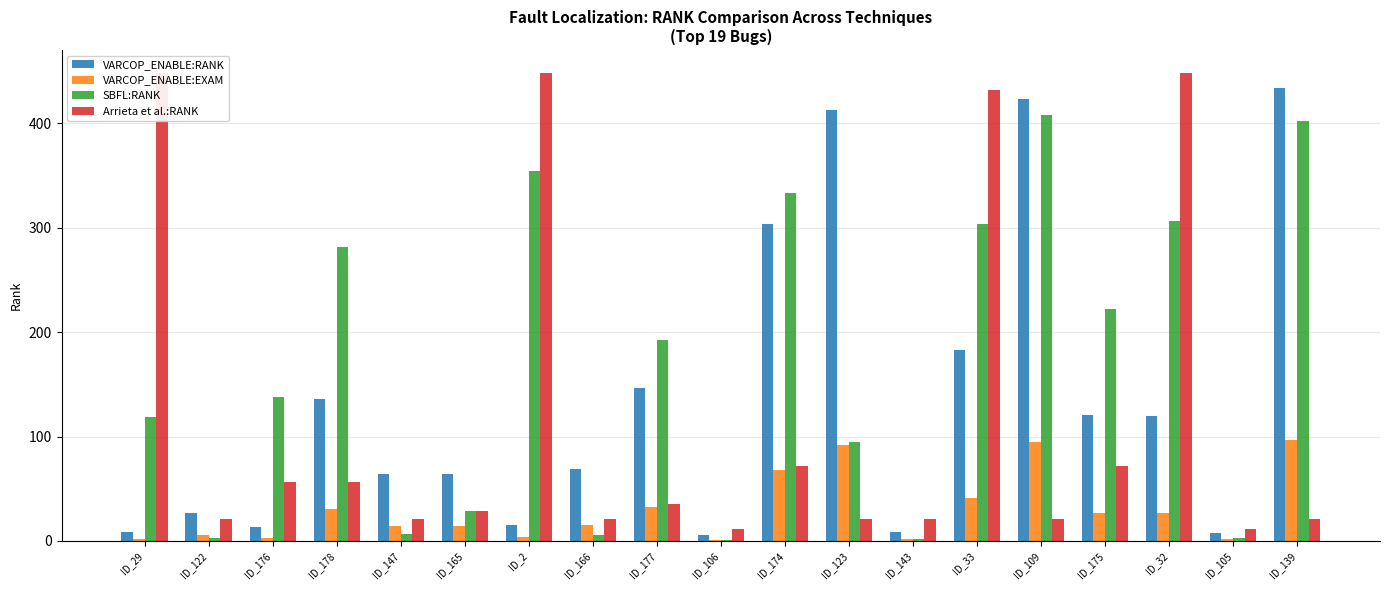

Rank the series at ID_105 from lowest to highest value.

VARCOP_ENABLE:EXAM, SBFL:RANK, VARCOP_ENABLE:RANK, Arrieta et al.:RANK